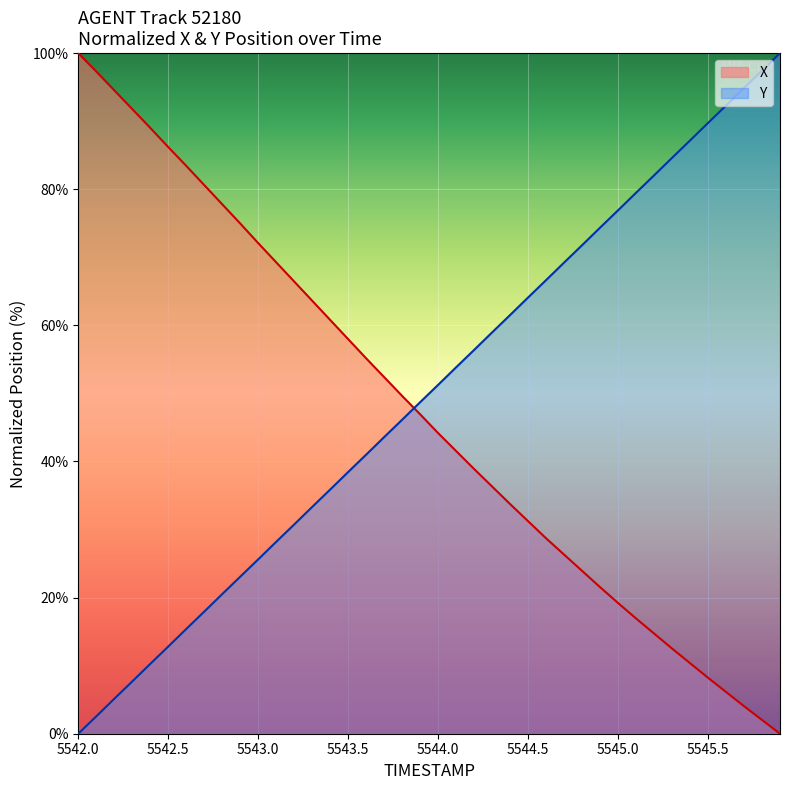

How many lines are shown in the chart?

2